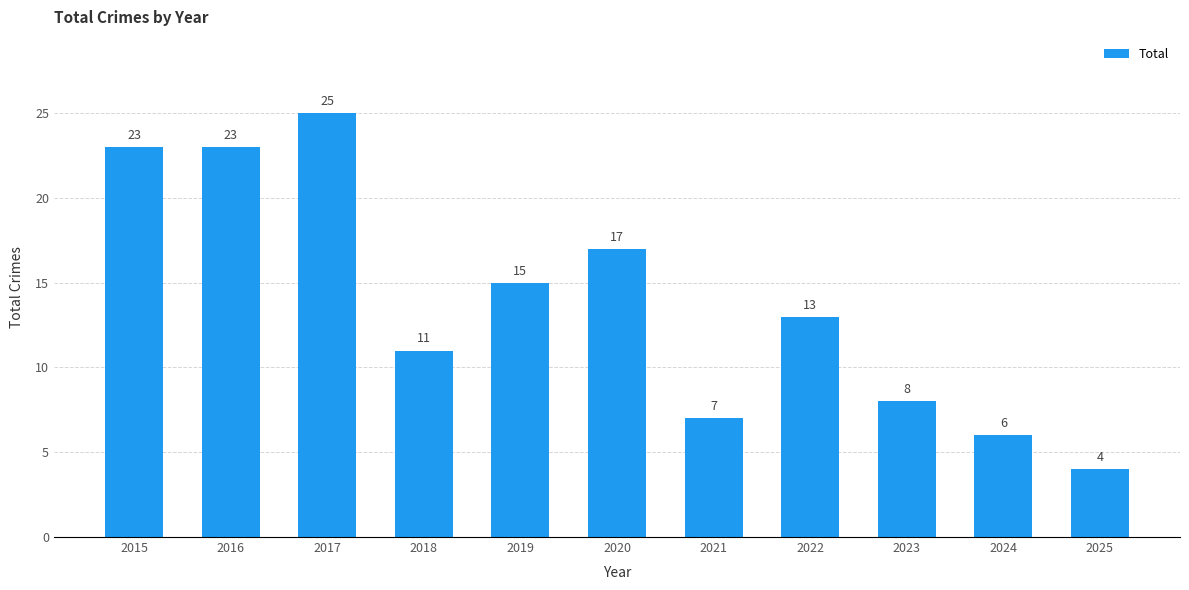

What is the ratio of the value at 2018 to the value at 2023?

1.4